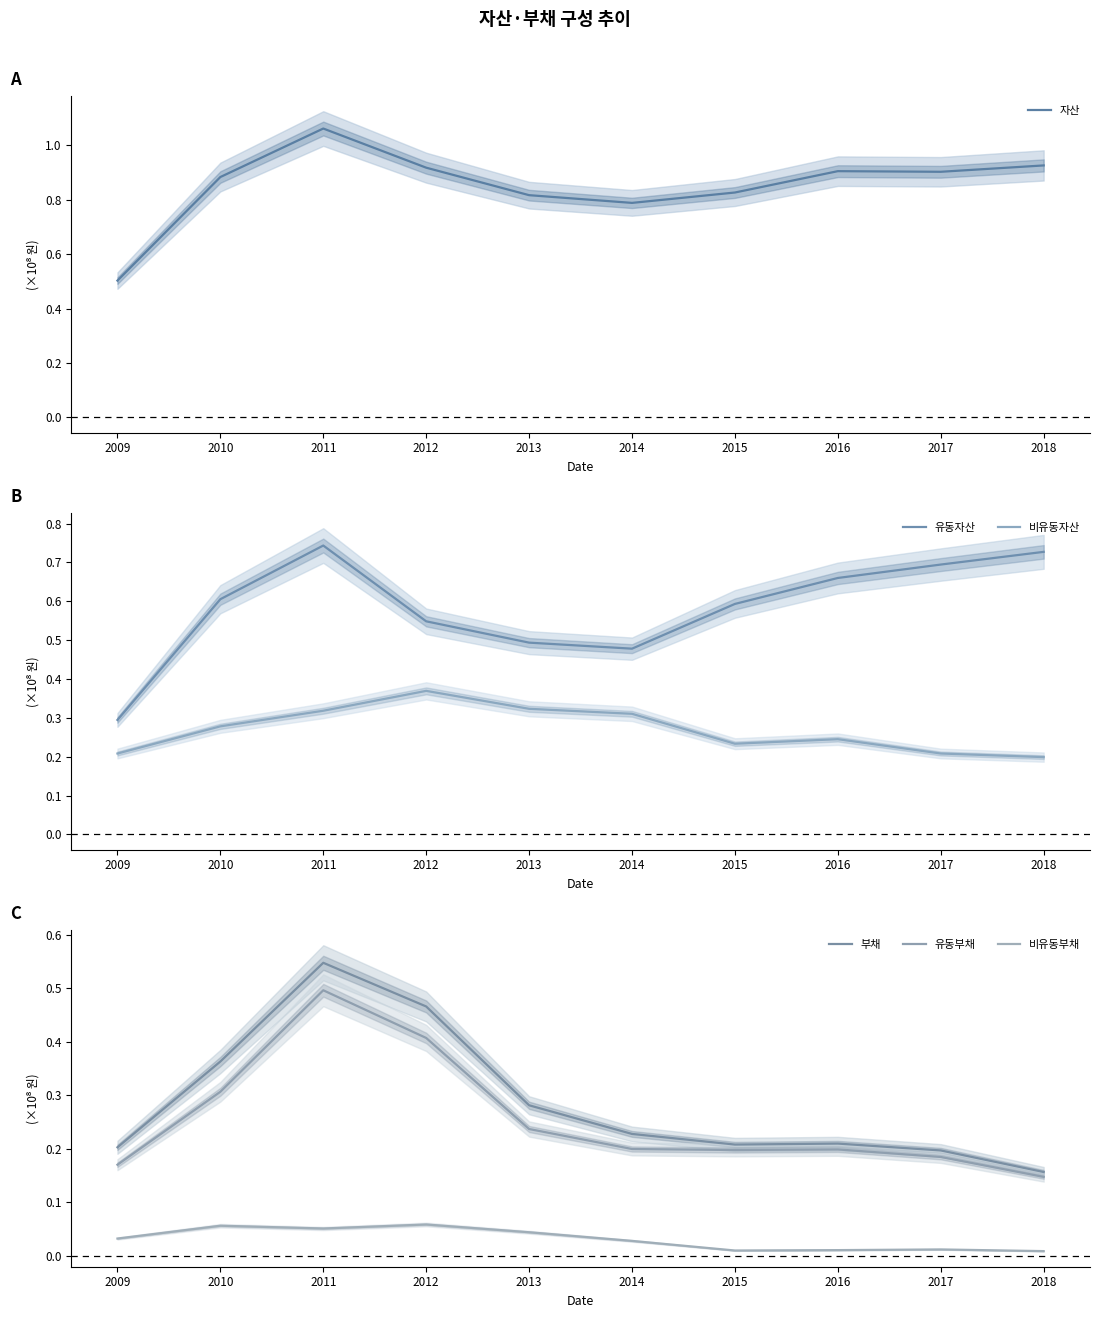

What is the difference between the maximum and second lowest values in the 비유동자산 series?

0.2